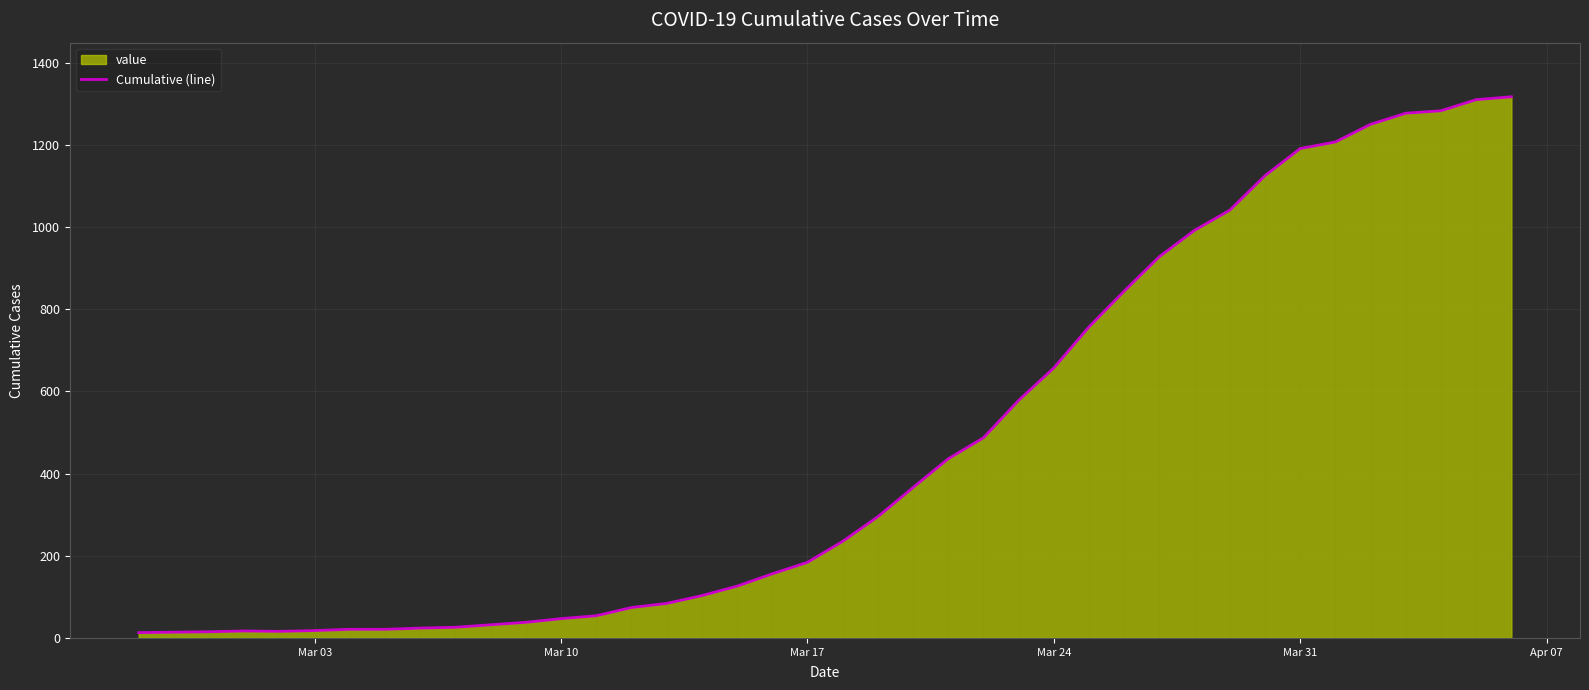

What is the difference between the maximum and minimum values?

1304